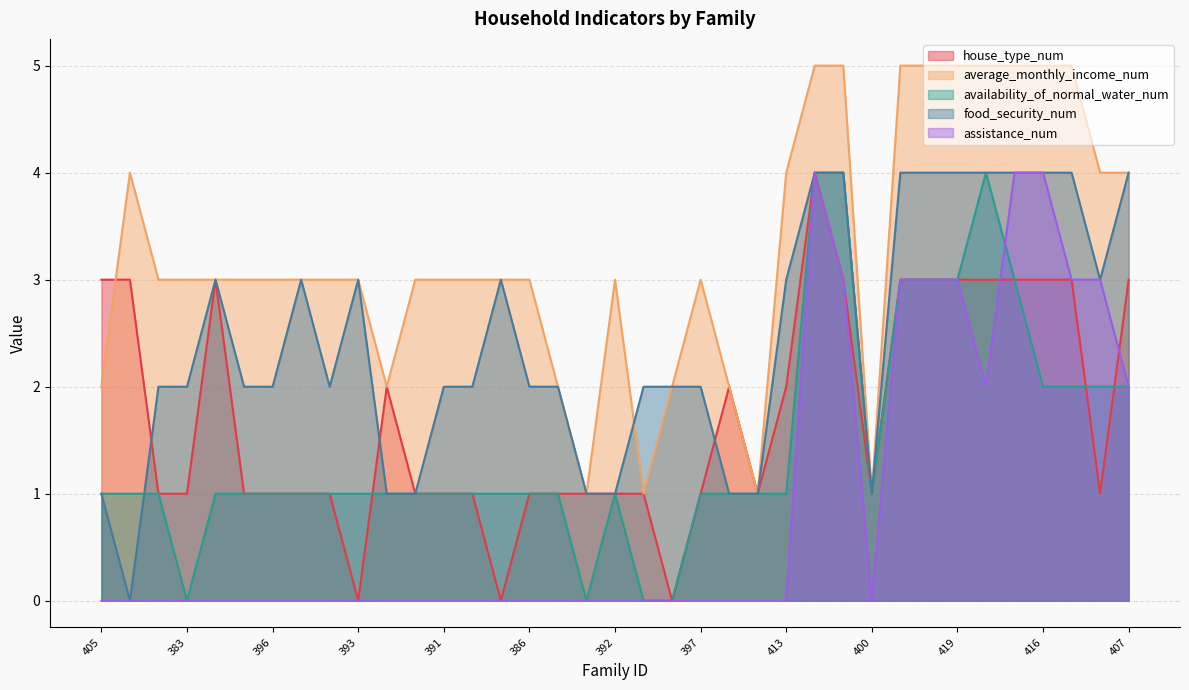

Reading right to left, transcribe all the data shown in this chart.

house_type_num: 3	1	3	3	3	3	3	3	3	1	3	4	2	1	2	1	0	1	1	1	1	1	0	1	1	1	2	0	1	1	1	1	3	1	1	3	3
average_monthly_income_num: 4	4	5	5	5	5	5	5	5	1	5	5	4	1	2	3	2	1	3	1	2	3	3	3	3	3	2	3	3	3	3	3	3	3	3	4	2
availability_of_normal_water_num: 2	2	2	2	3	4	3	3	3	1	4	4	1	1	1	1	0	0	1	0	1	1	1	1	1	1	1	1	1	1	1	1	1	0	1	1	1
food_security_num: 4	3	4	4	4	4	4	4	4	1	4	4	3	1	1	2	2	2	1	1	2	2	3	2	2	1	1	3	2	3	2	2	3	2	2	0	1
assistance_num: 2	3	3	4	4	2	3	3	3	0	3	4	0	0	0	0	0	0	0	0	0	0	0	0	0	0	0	0	0	0	0	0	0	0	0	0	0